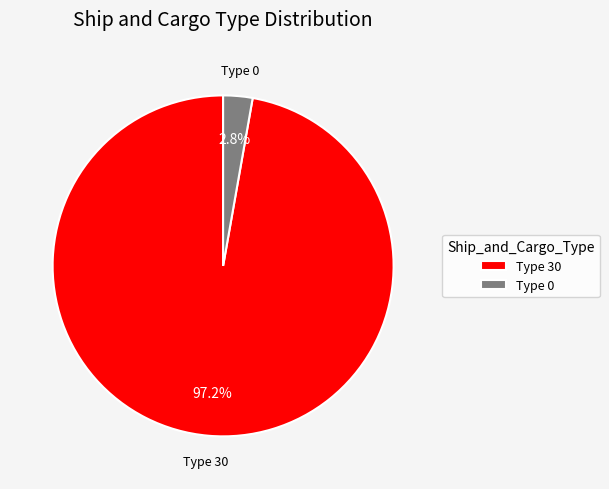

Rank the categories by value from lowest to highest.

Type 0, Type 30